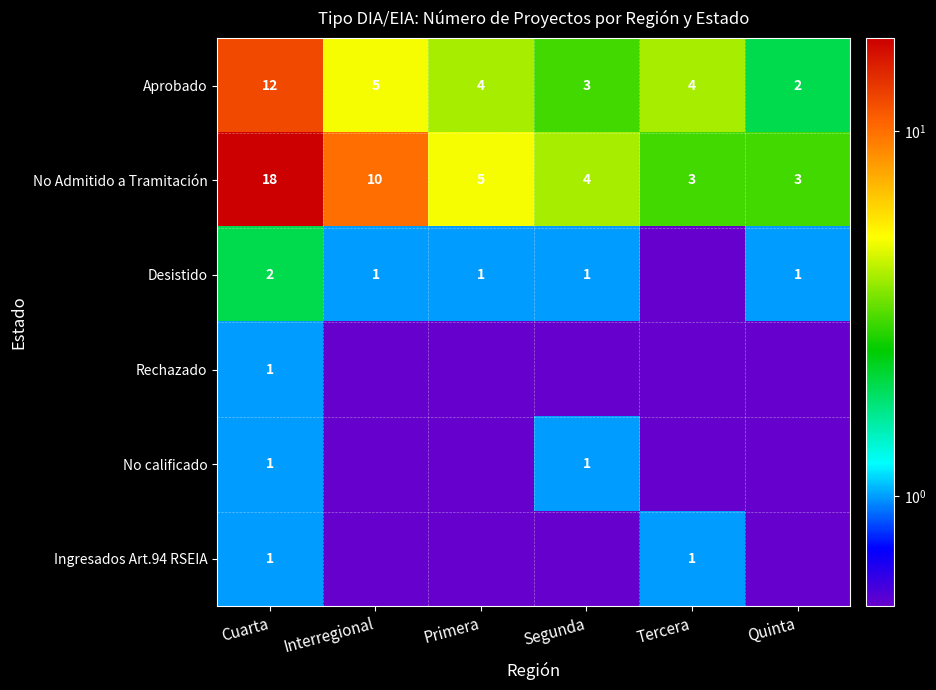

The Aprobado series shows 3.2 at Interregional. True or false?

False